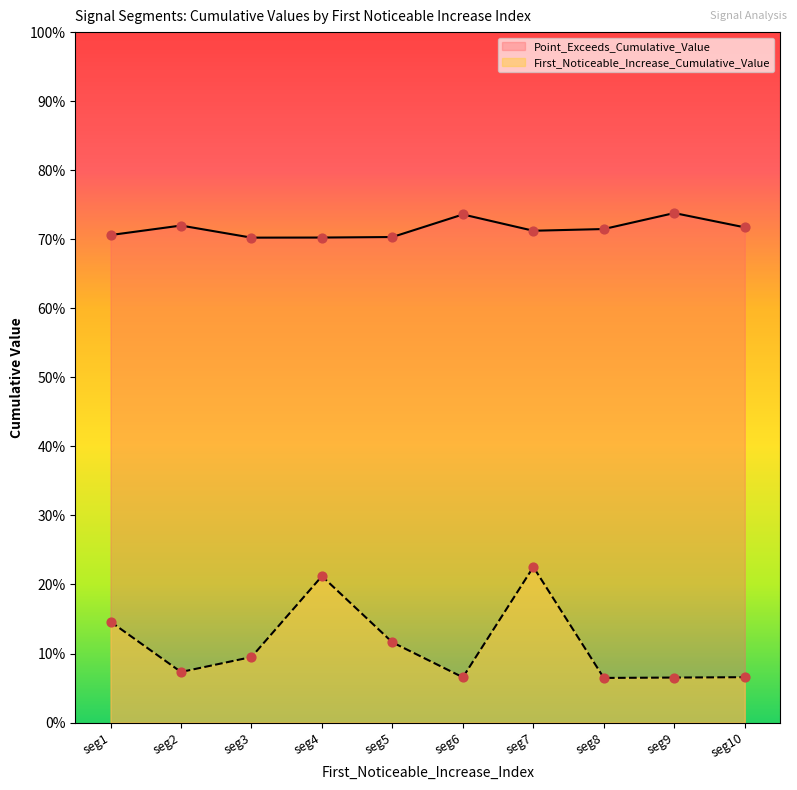

Which series contains the lowest Y value?

First_Noticeable_Increase_Cumulative_Value